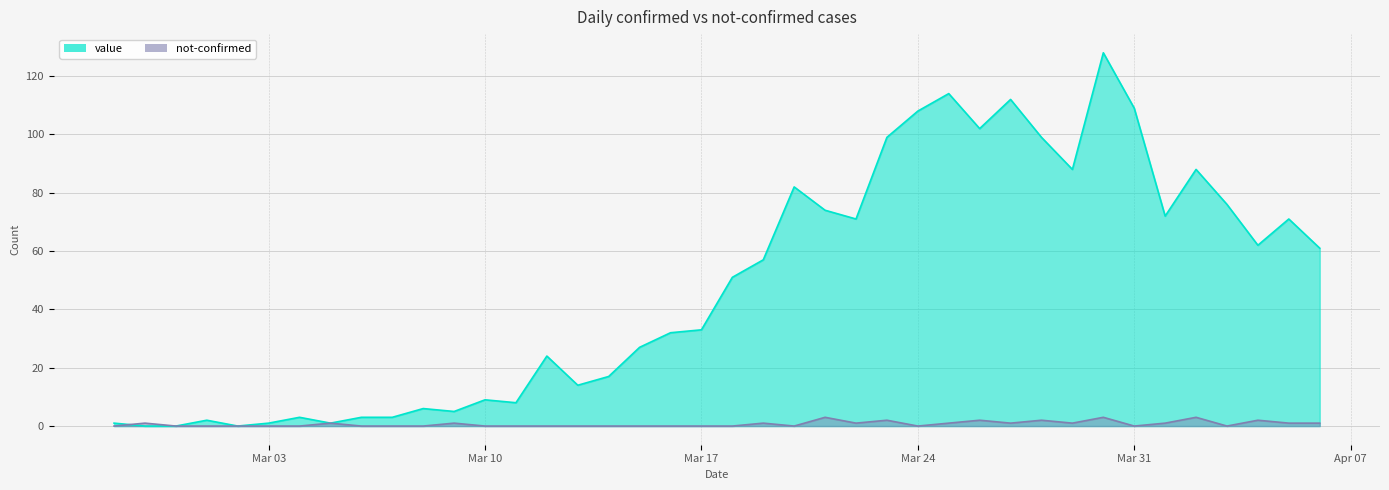

The value series shows 6 at 2020-03-08. True or false?

True